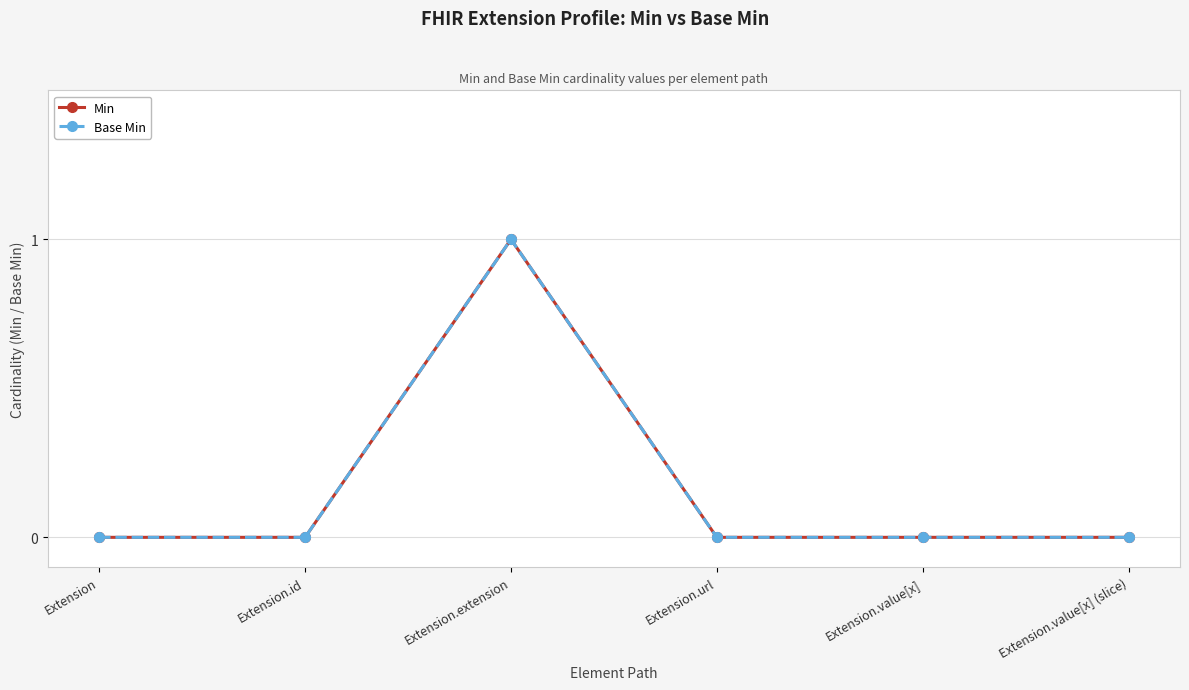

The Base Min series shows 0 at Extension. True or false?

True